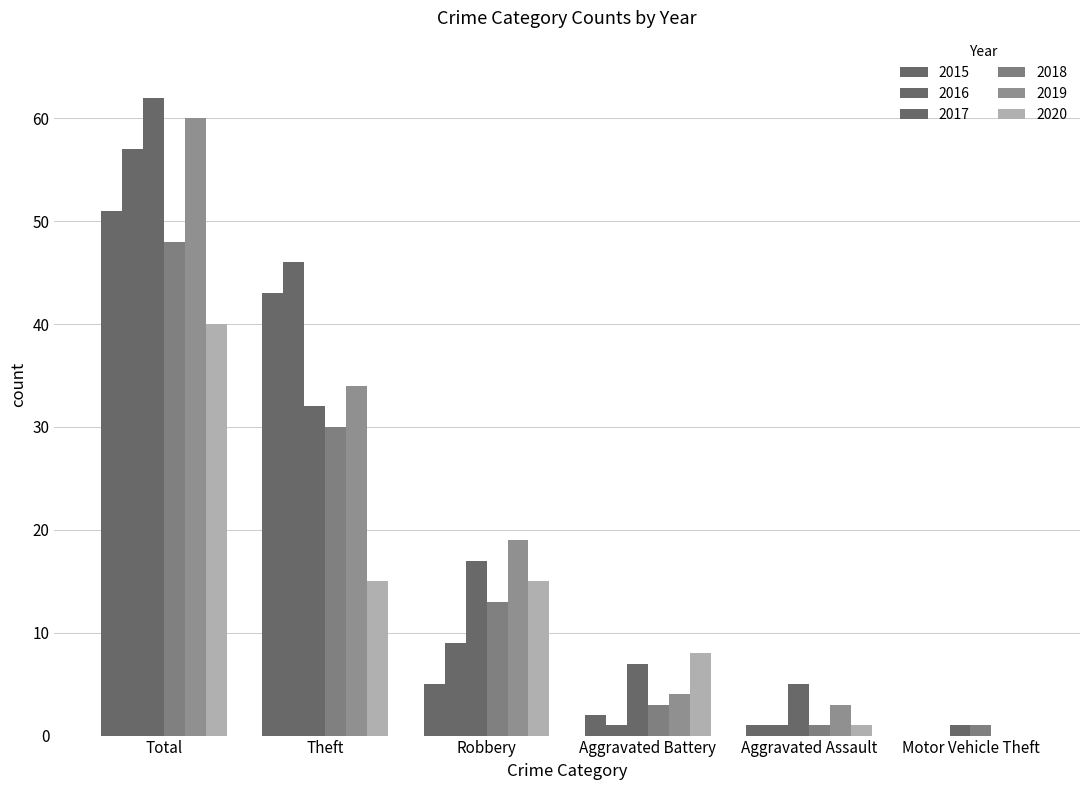

What is the average value of the 2020 series?

13